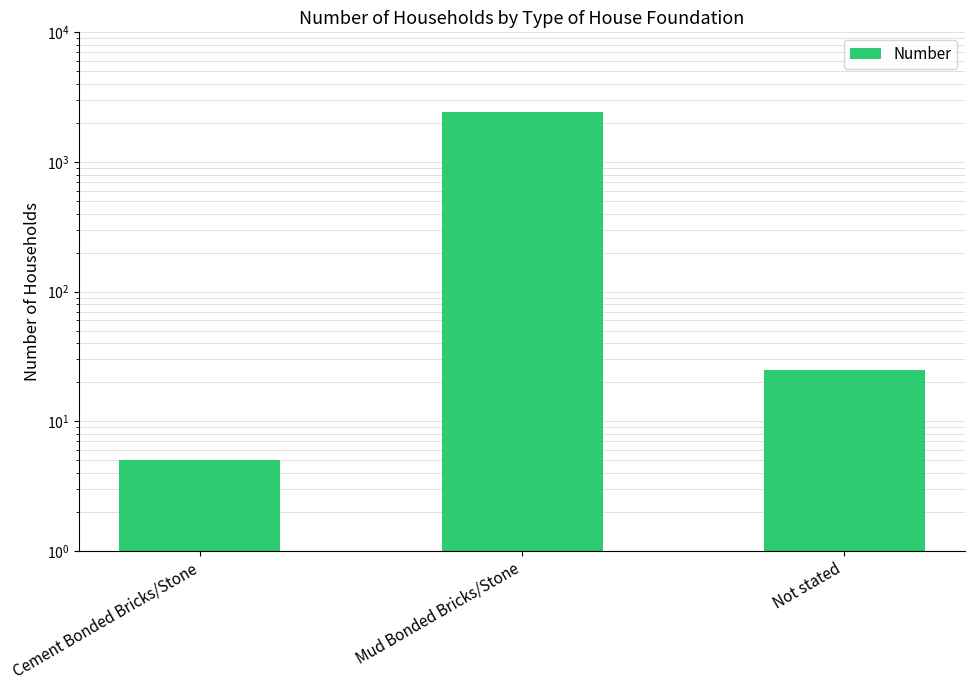

How many bars are there in total?

3